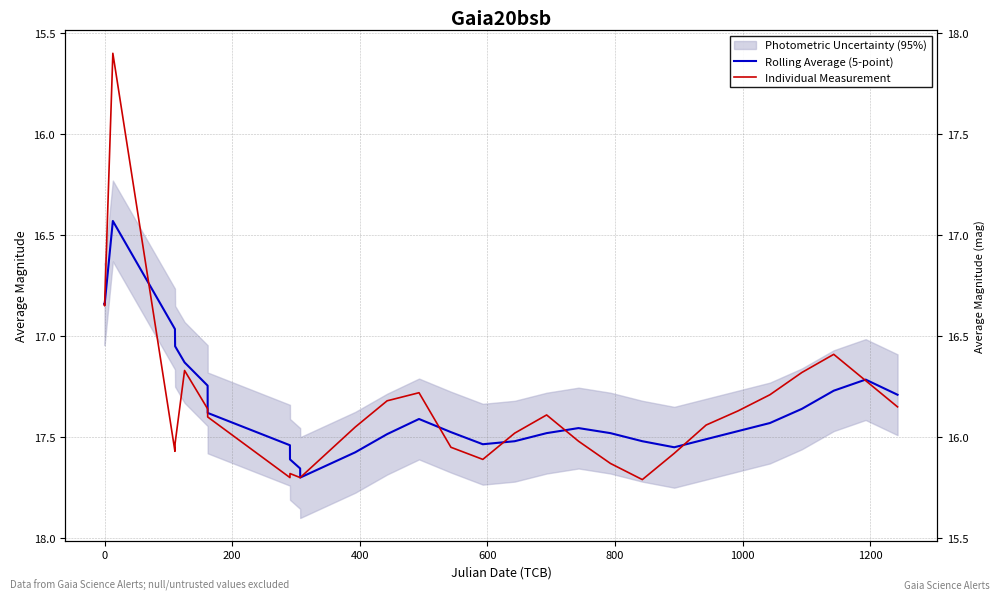

Does the chart have visible grid lines?

Yes